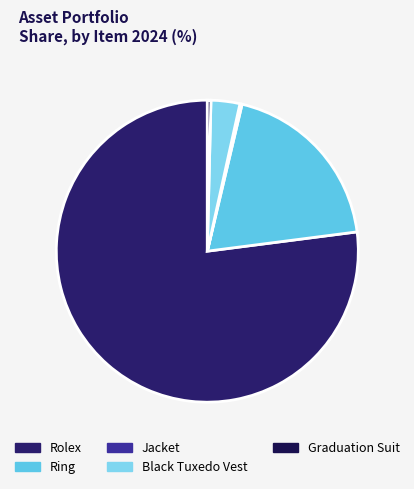

The Graduation Suit slice represents 1% of the pie. True or false?

False